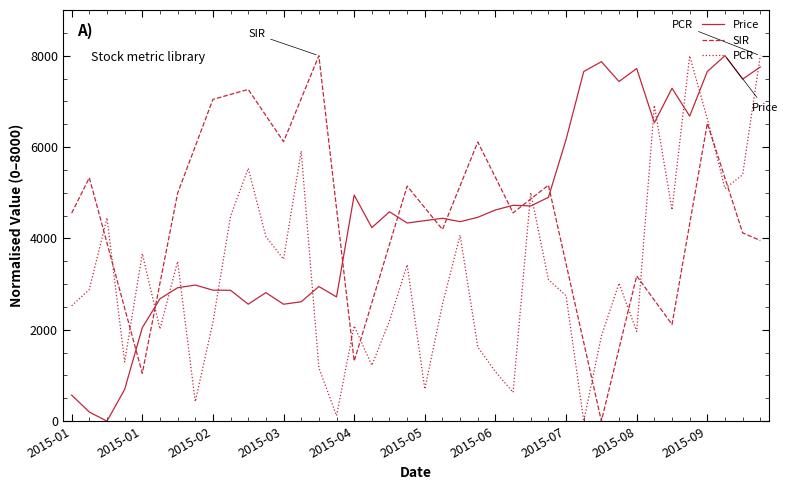

What is the greatest value displayed?

8000.0